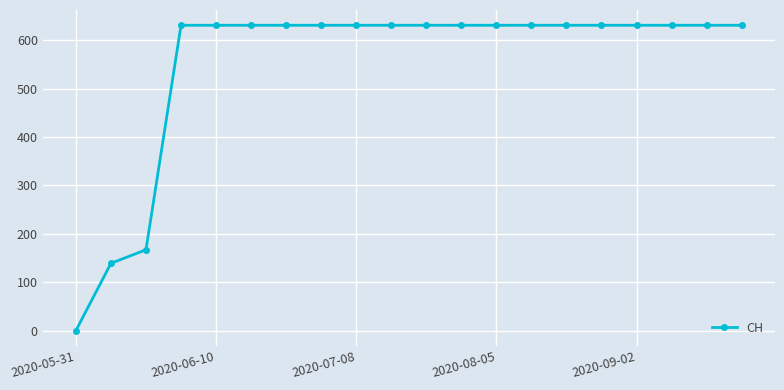

What is the average value?

552